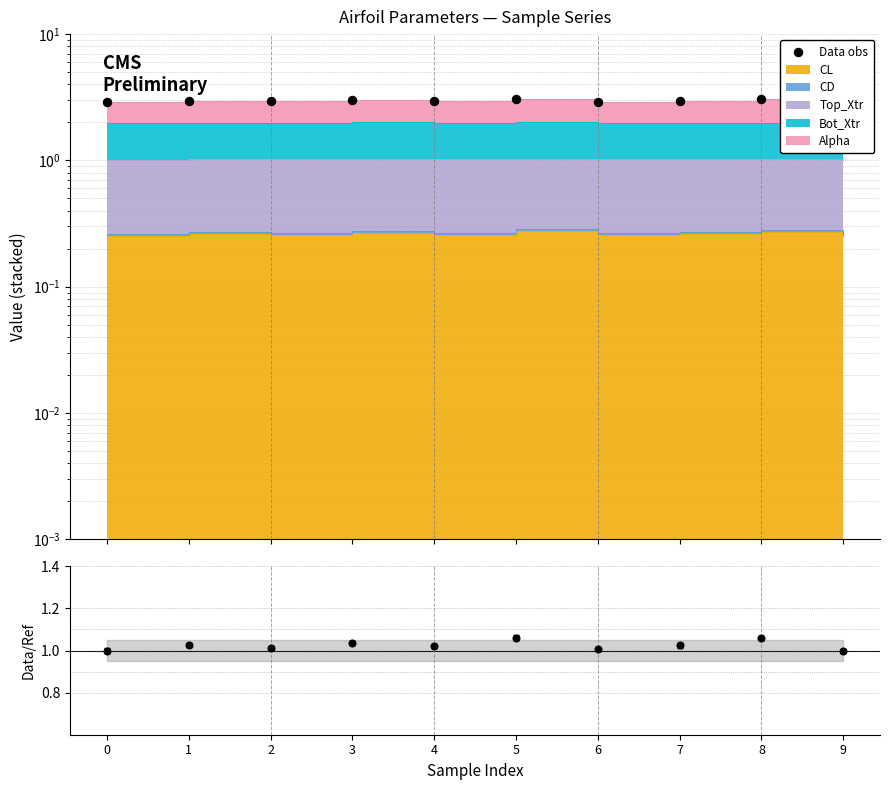

What is the total value across all series at 3?

4.0